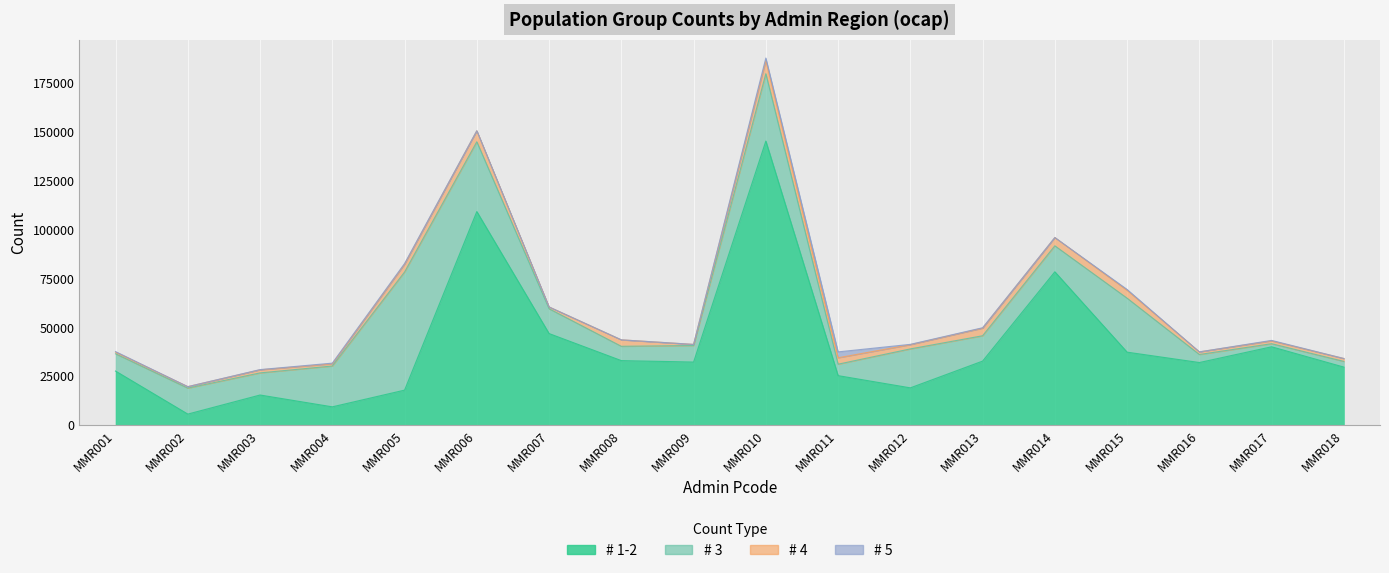

What is the difference between the # 5 values at MMR007 and MMR003?

127.0